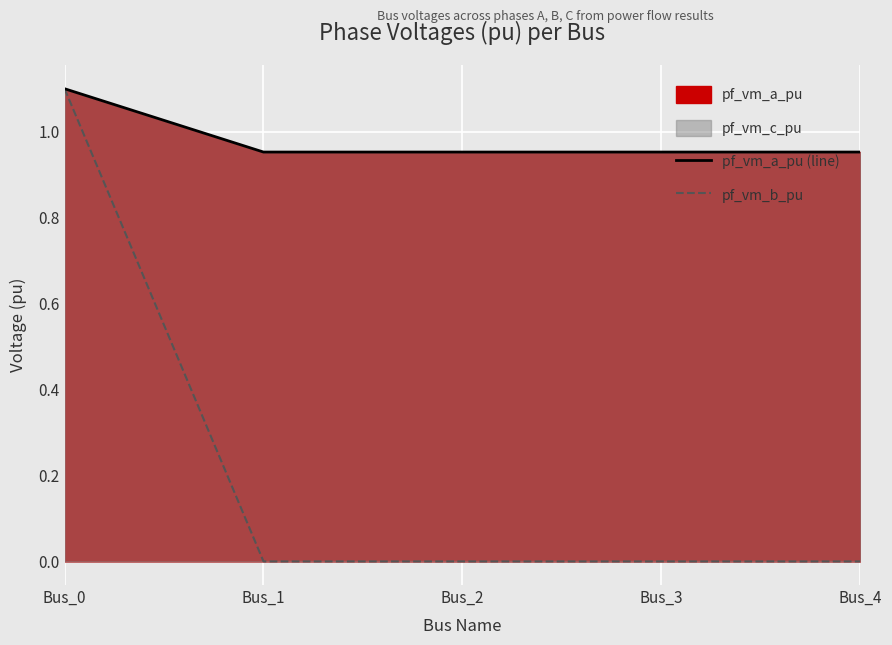

At which category is the sum across all series the highest?

Bus_0